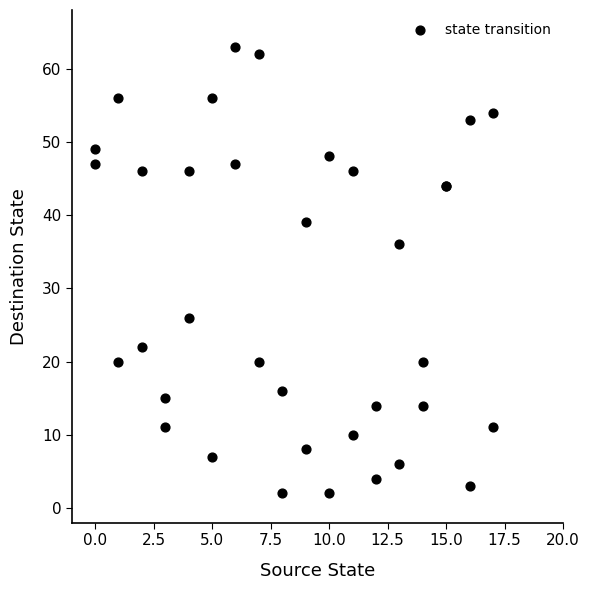

What Y value in the scatter plot is closest to 32?

36